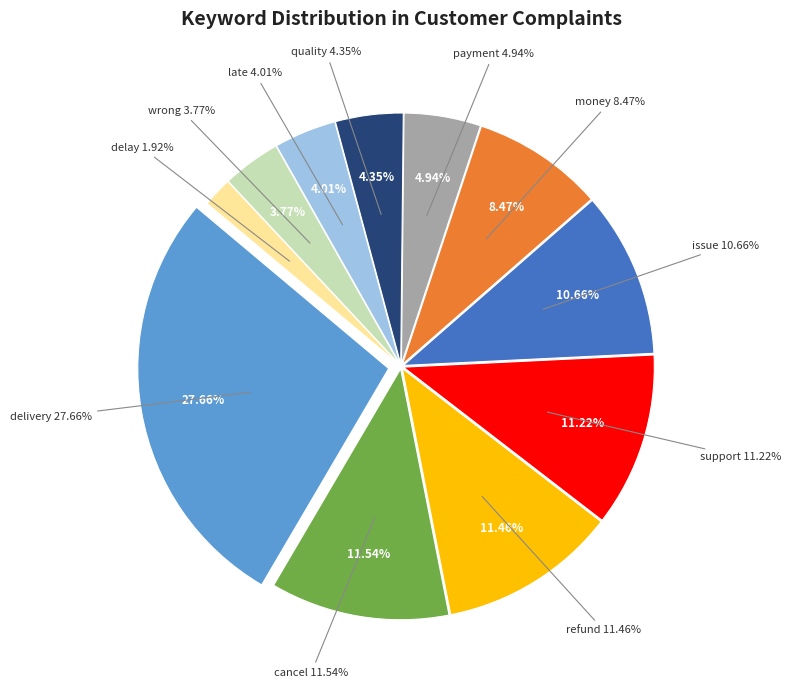

Does delivery represent more than half of the total?

No